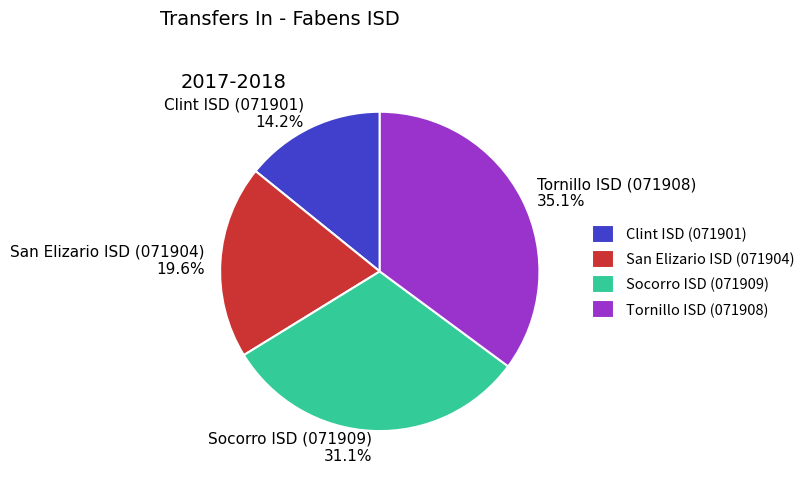

What is the smallest slice in the pie chart?

Clint ISD (071901)